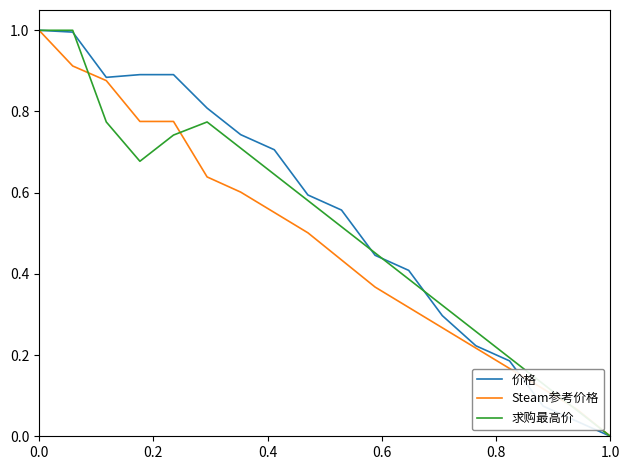

Is this an area chart (filled region under the line)?

No